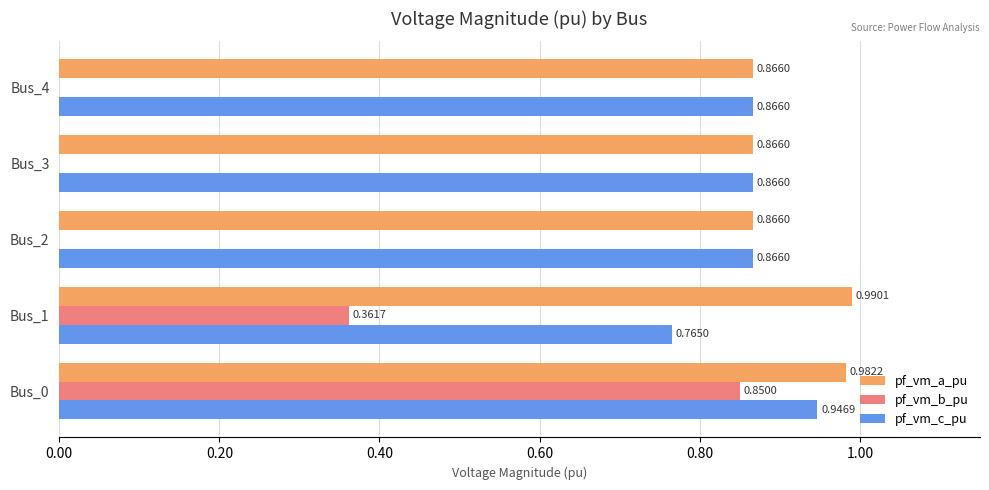

Which series has the largest total across all categories?

pf_vm_a_pu